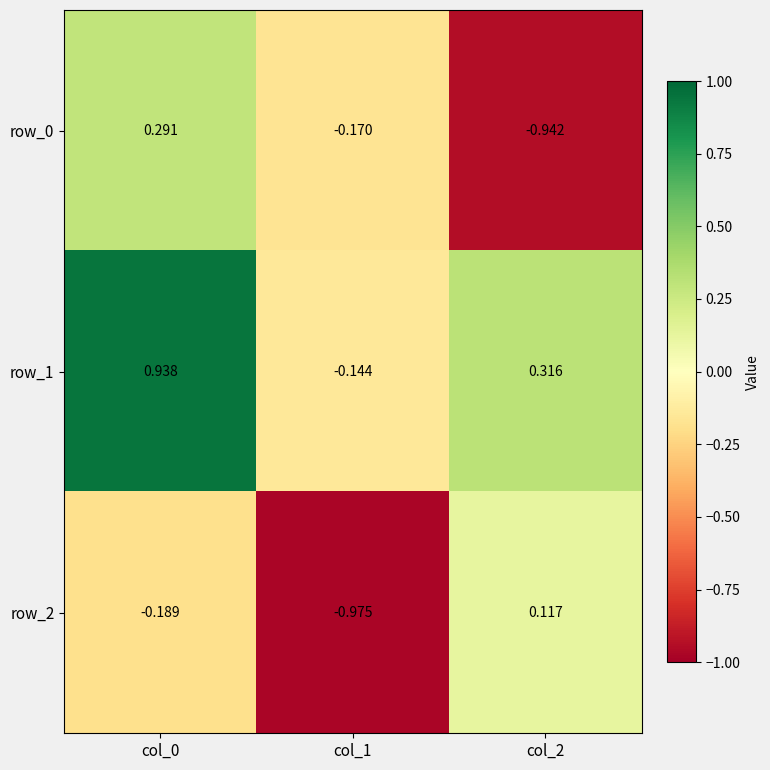

Count the number of data series in this chart.

3